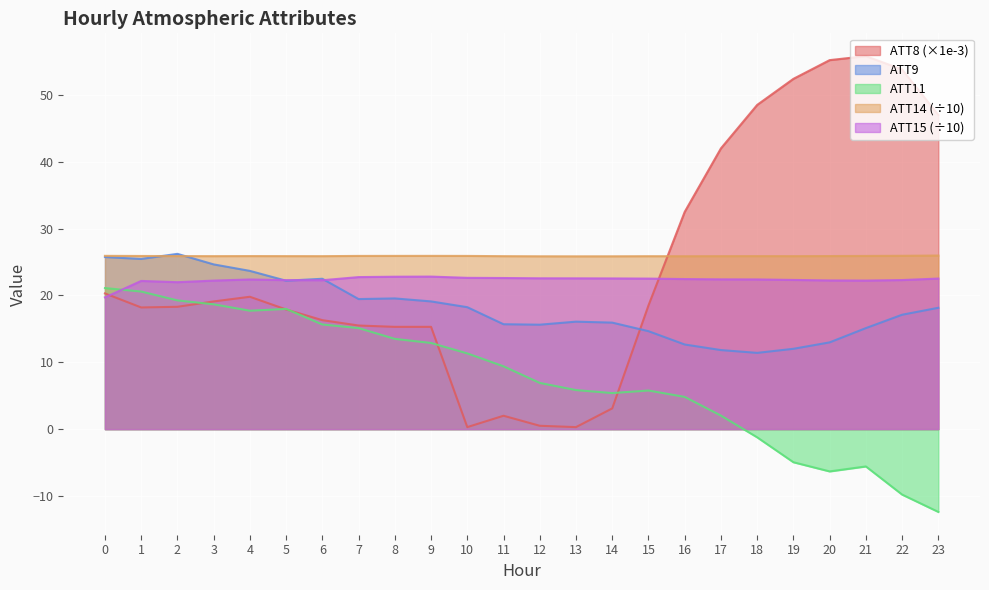

Which series ends up on top after the final intersection of ATT15 and ATT9?

ATT15